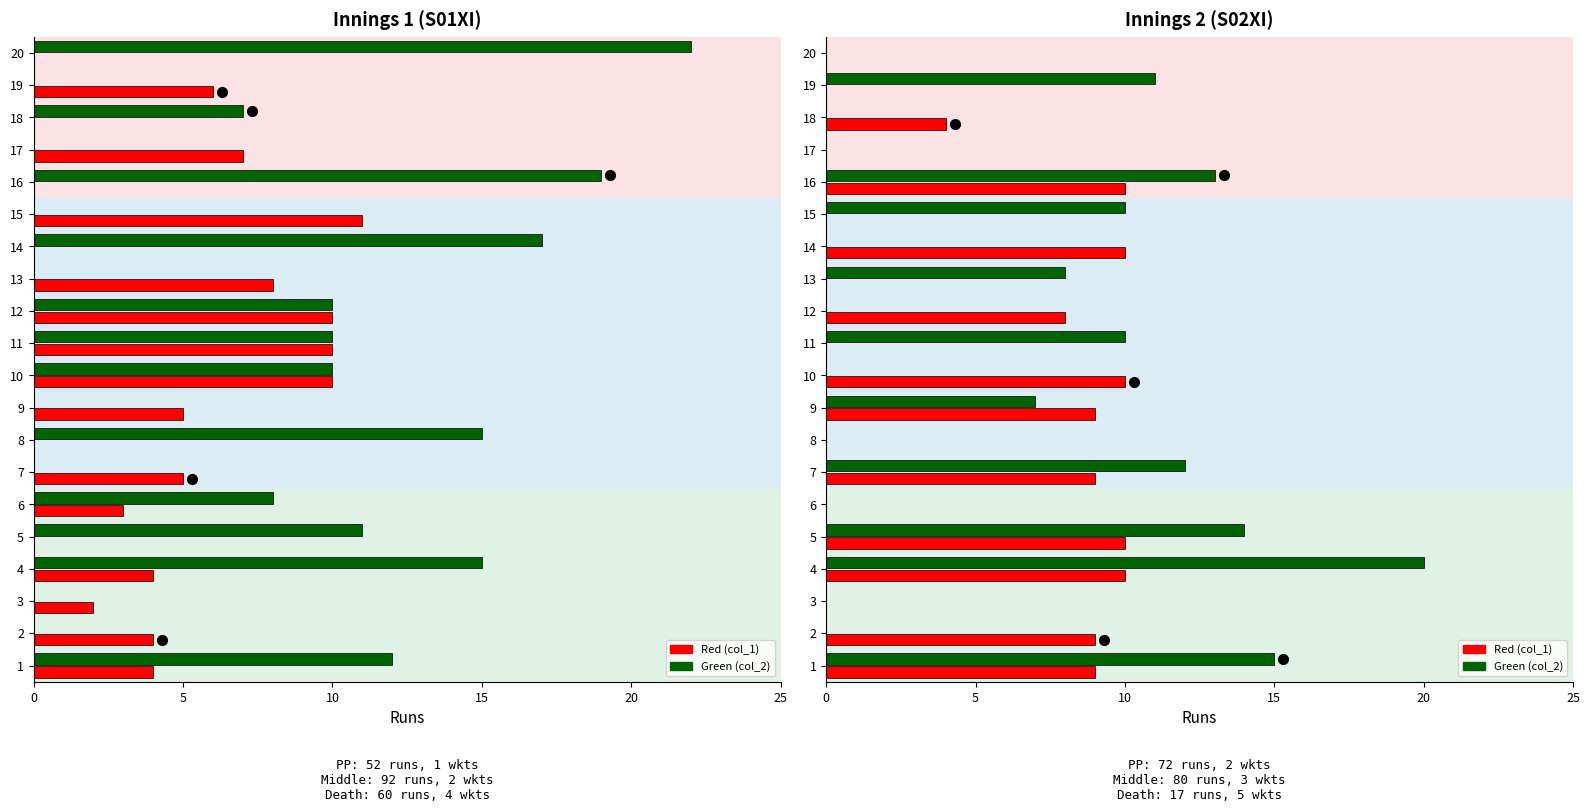

Rank the series by their average value, from lowest to highest.

Red (col_1), Green (col_2)